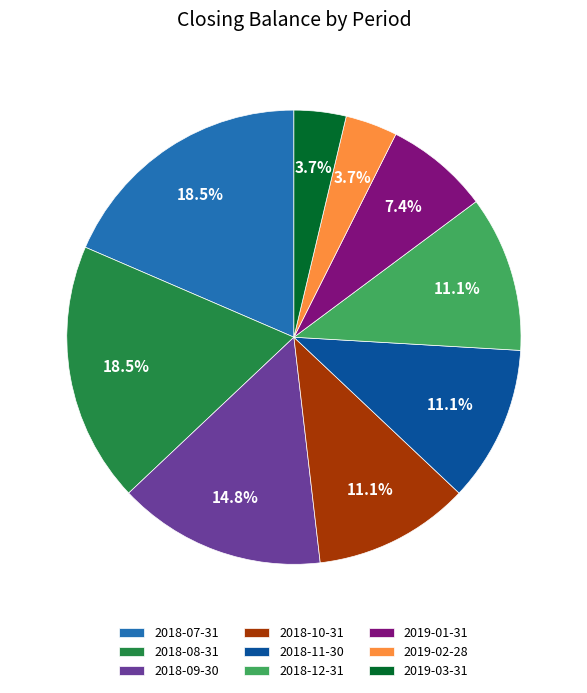

True or false: 2018-10-31 accounts for 6% of the total.

False